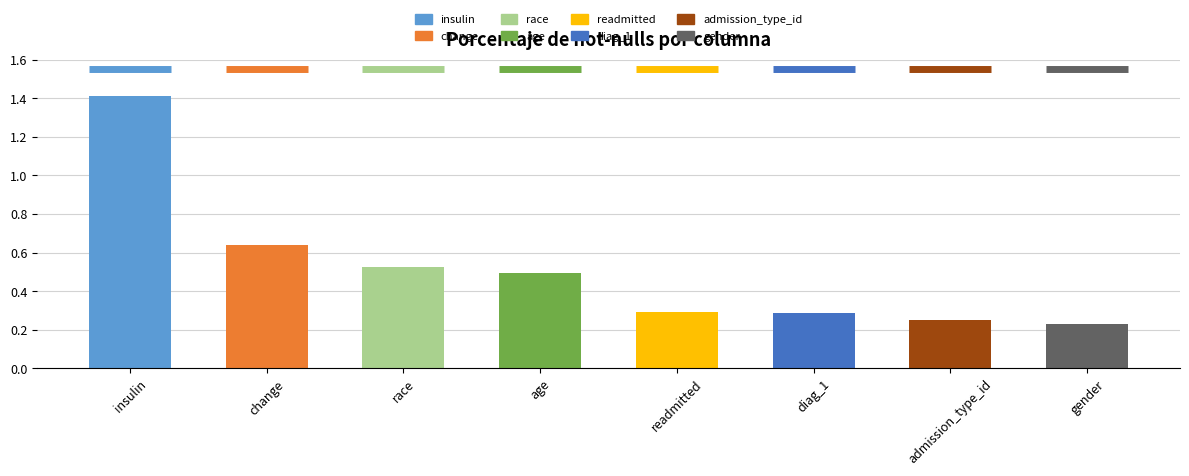

Which category has the highest value across all series?

insulin